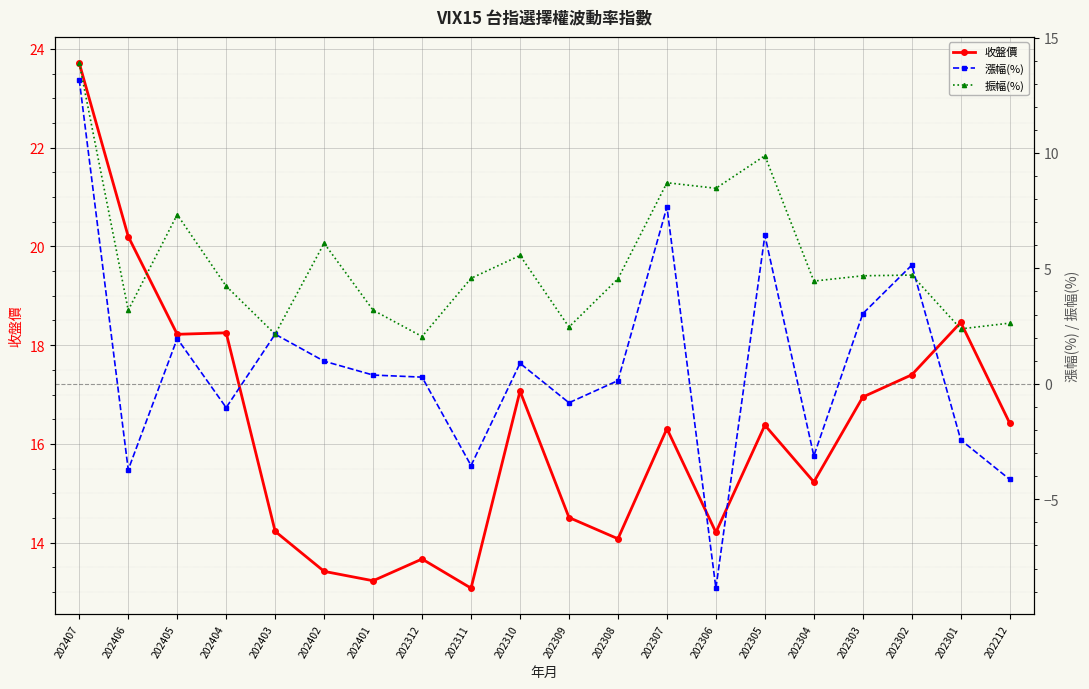

What is the difference between the 收盤價 values at 202303 and 202212?

0.5